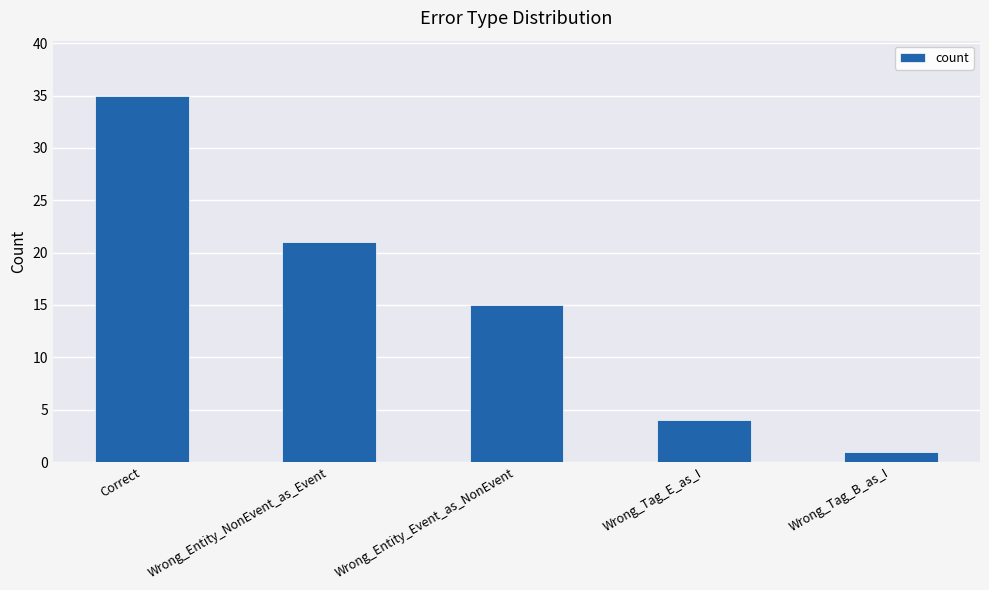

What is the change in value from Wrong_Entity_NonEvent_as_Event to Wrong_Tag_E_as_I?

-17